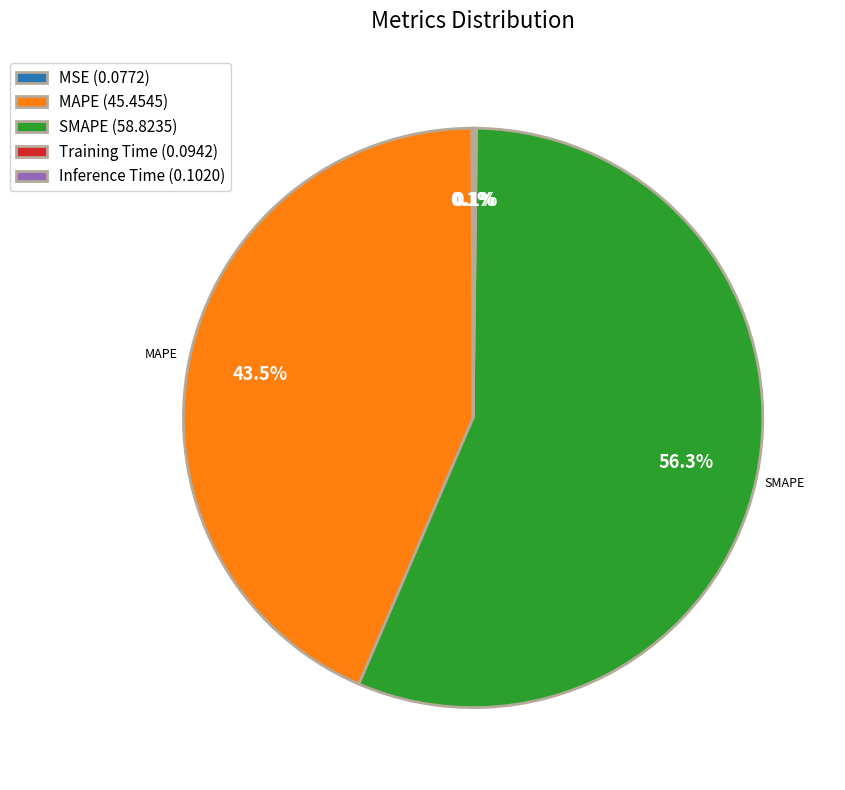

Which category accounts for the majority?

SMAPE